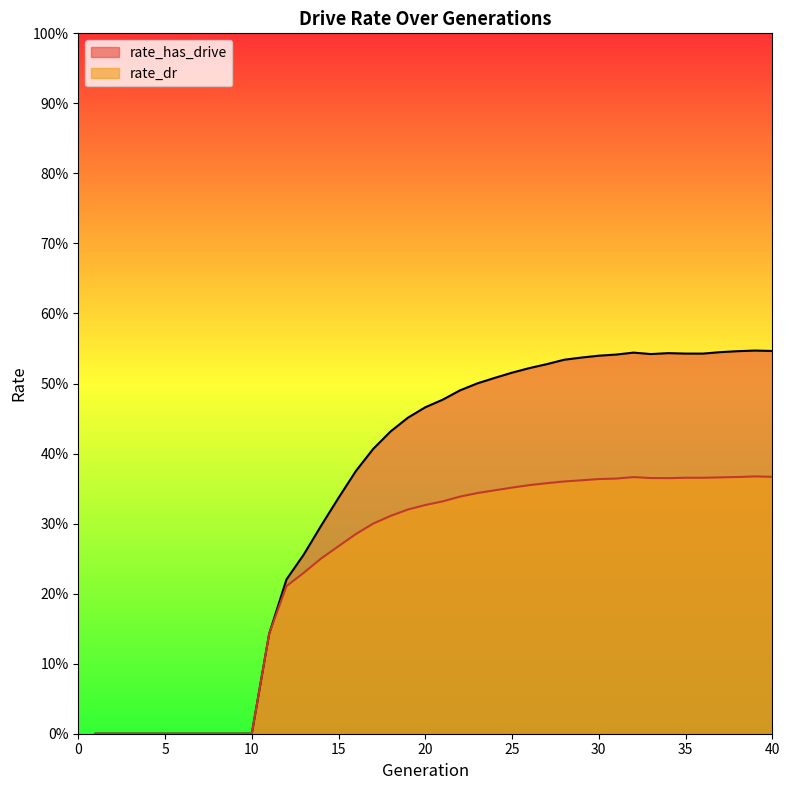

The rate_has_drive series shows 0.5 at 34. True or false?

True